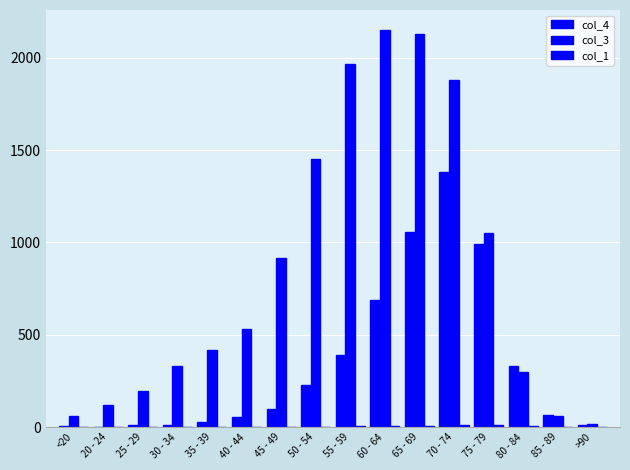

How many series are shown in this chart?

3